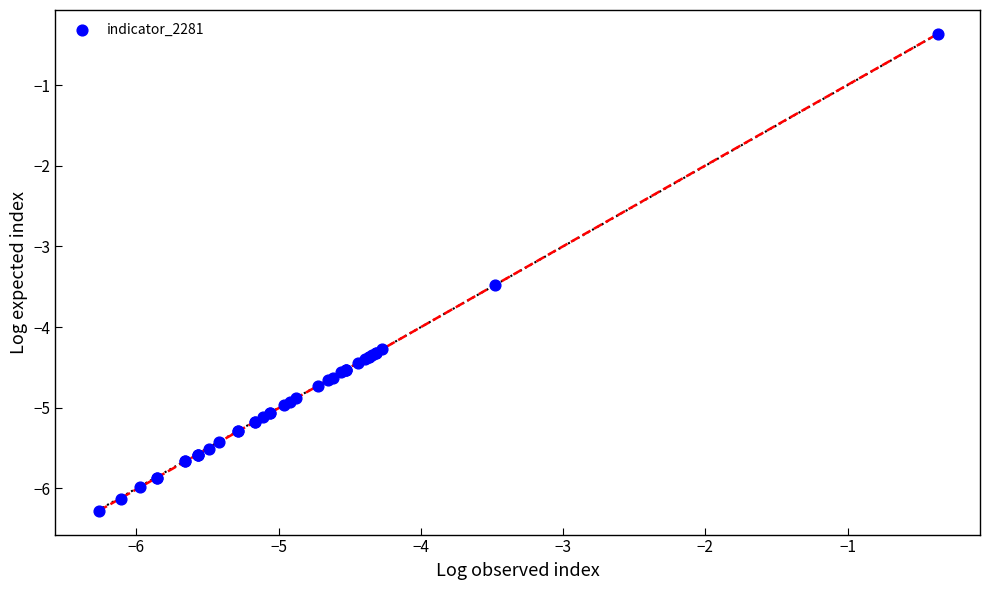

What Y value in the scatter plot is closest to -3?

-3.5